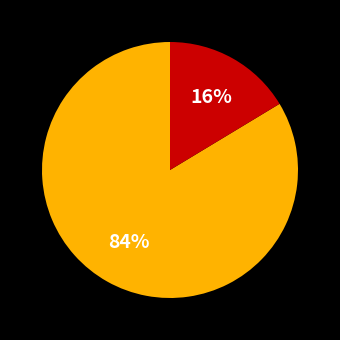

To the nearest percent, what is the average slice percentage?

50%